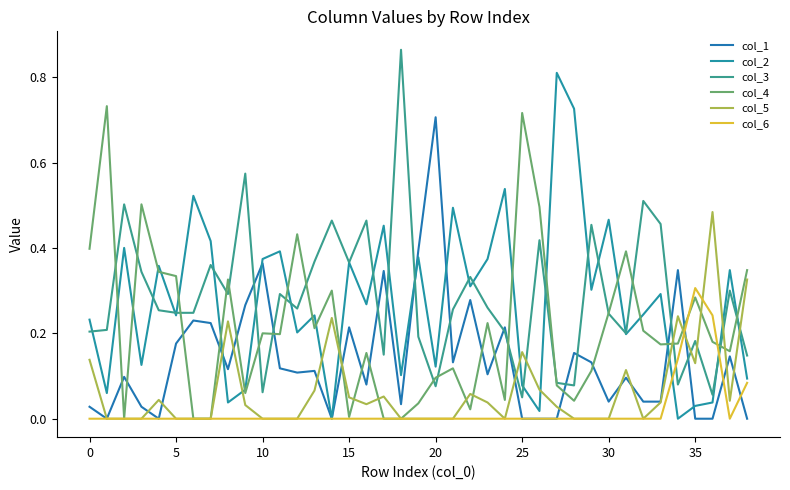

Rank the series by their maximum value, from lowest to highest.

col_6, col_5, col_1, col_4, col_2, col_3